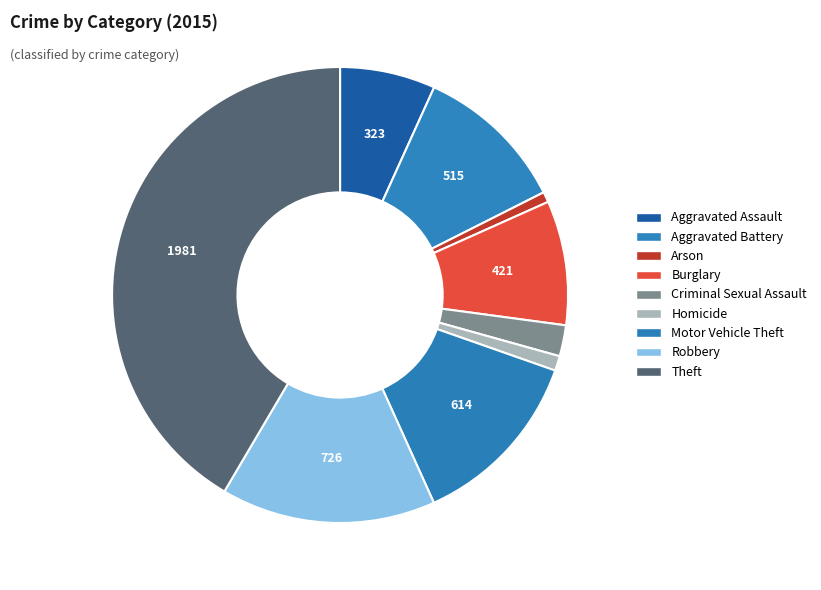

True or false: Aggravated Battery accounts for 11% of the total.

True